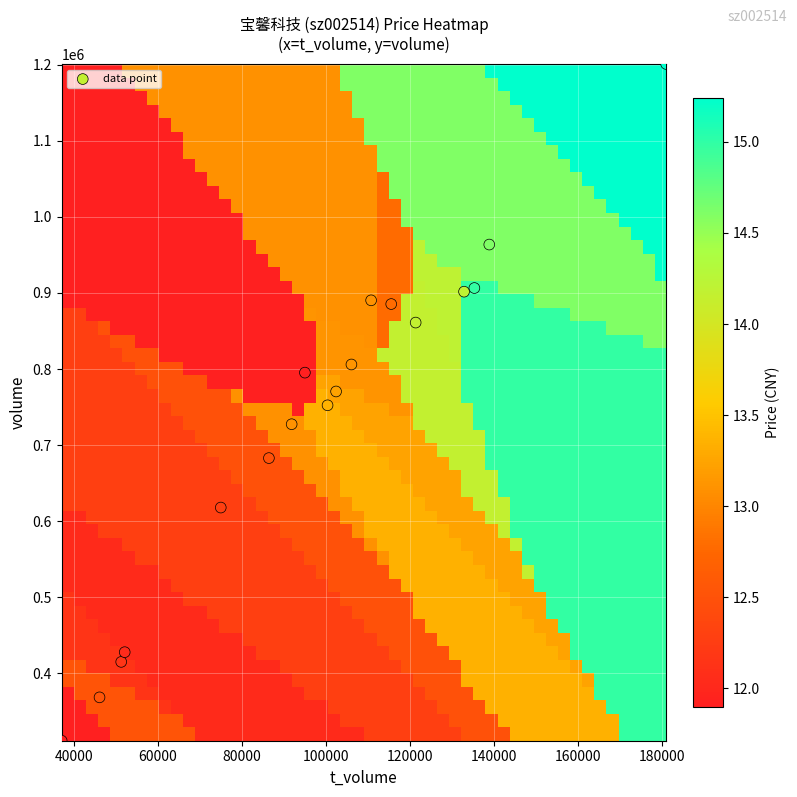

What is the range of X values (max minus min)?

143877